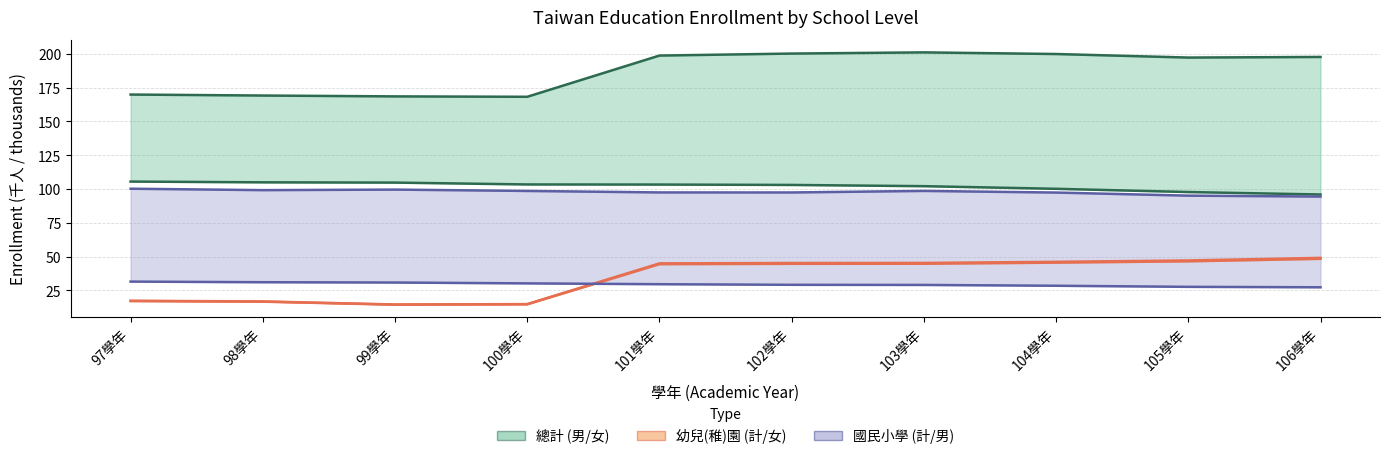

How many lines are shown in the chart?

6